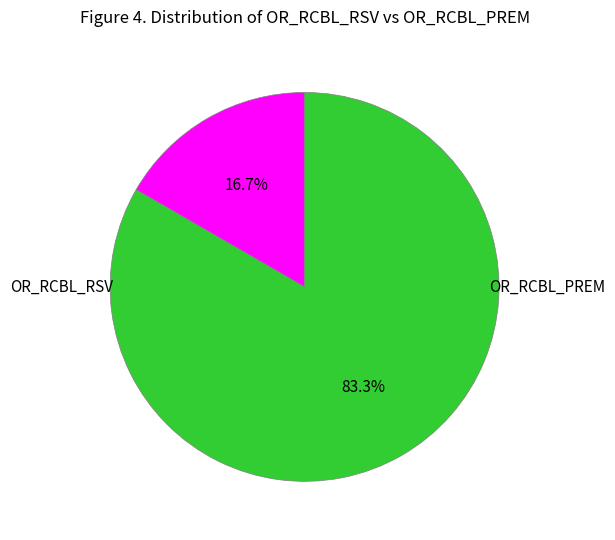

Count the number of slices in the pie.

2